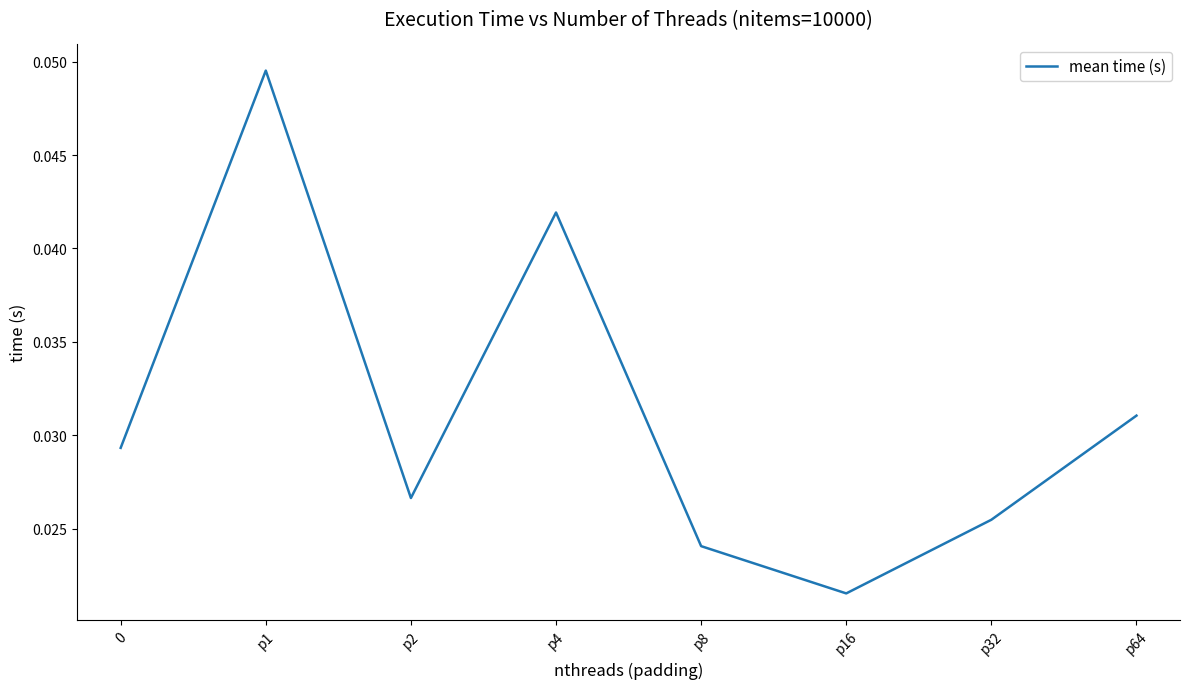

Where is the data nearest to the value 0?

p16